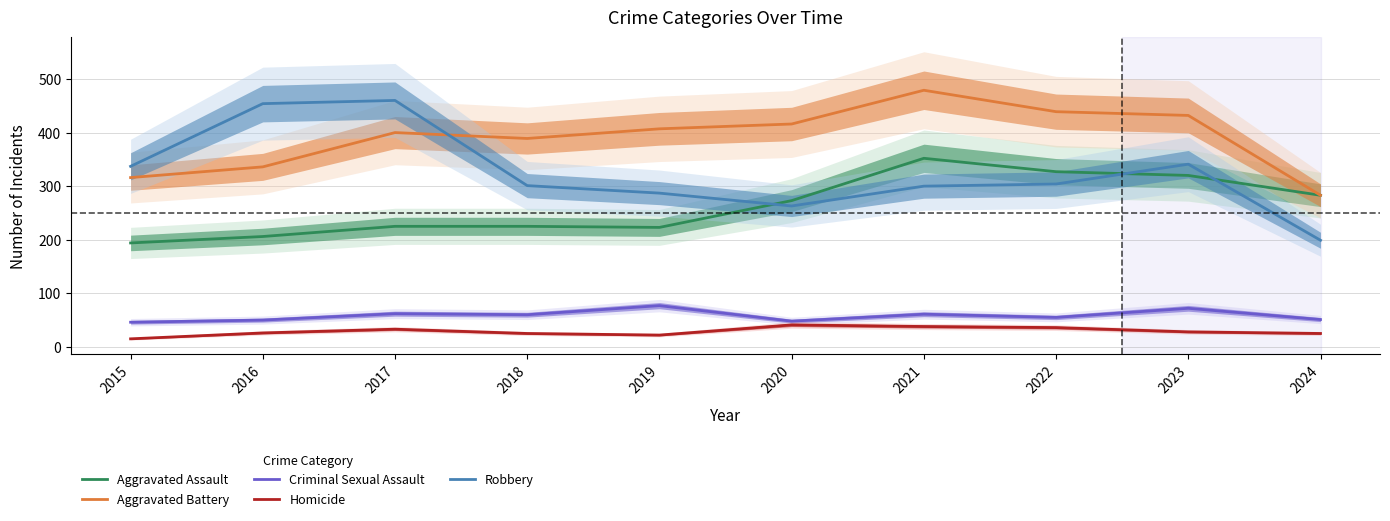

What are all the series names shown in the legend?

Aggravated Assault, Aggravated Battery, Criminal Sexual Assault, Homicide, Robbery